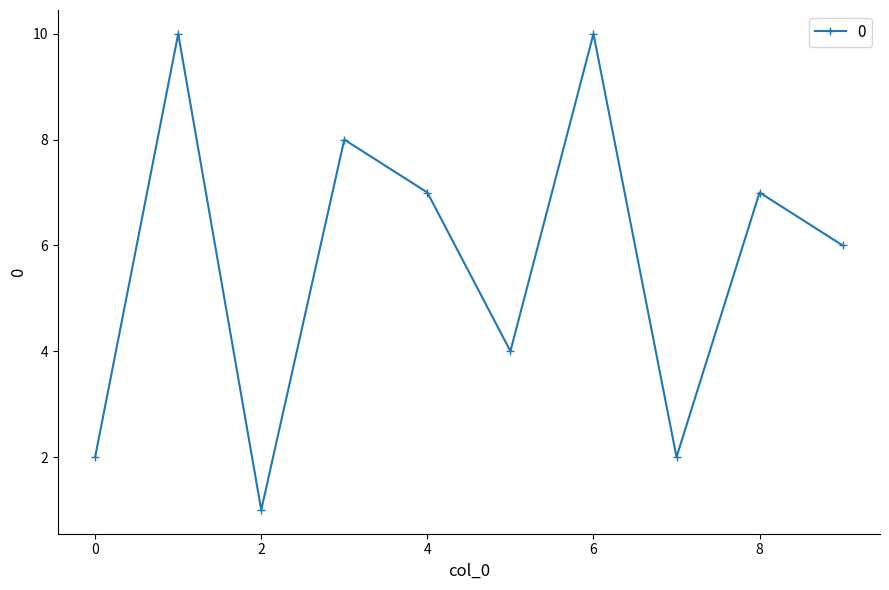

What is the difference between the maximum and second lowest values?

8